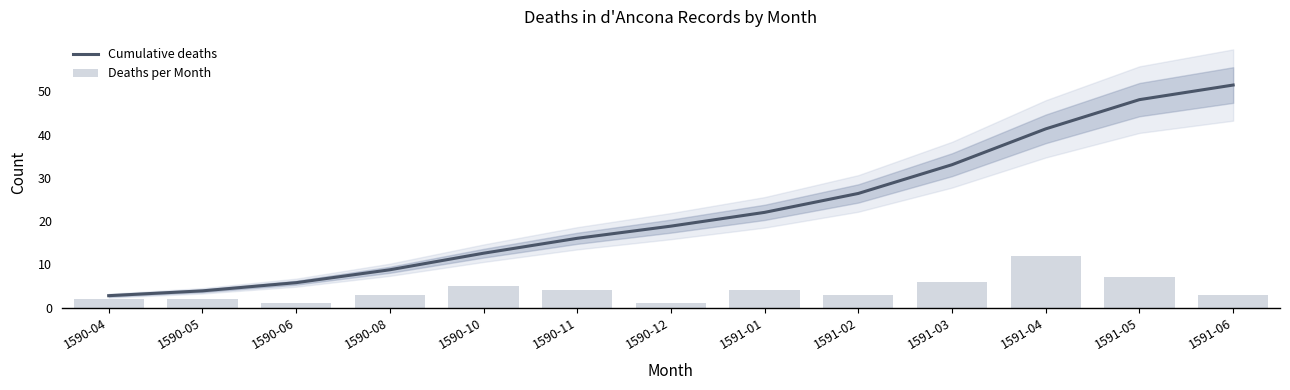

What is the average value of the Deaths per Month series?

4.1